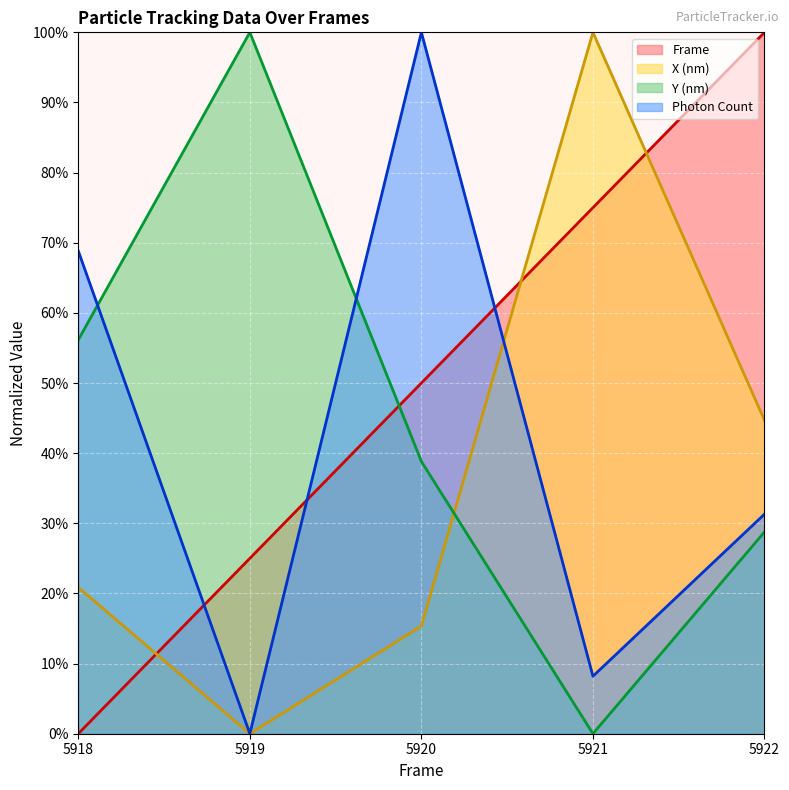

What is the maximum value for Y (nm)?

100.0